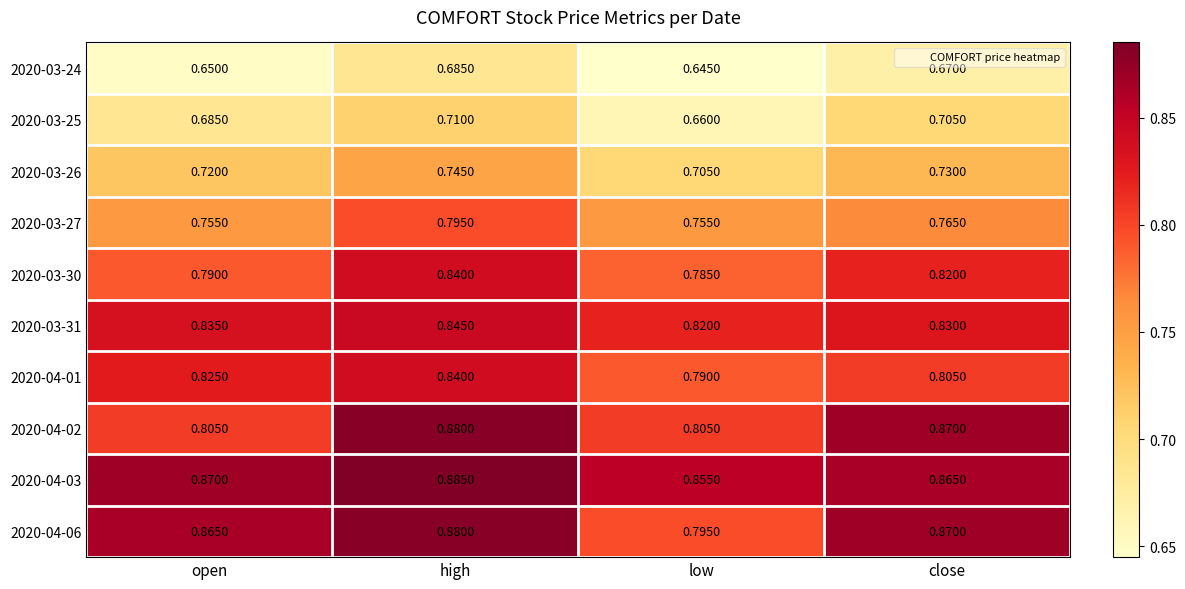

At which category does the chart reach its peak across all series?

high